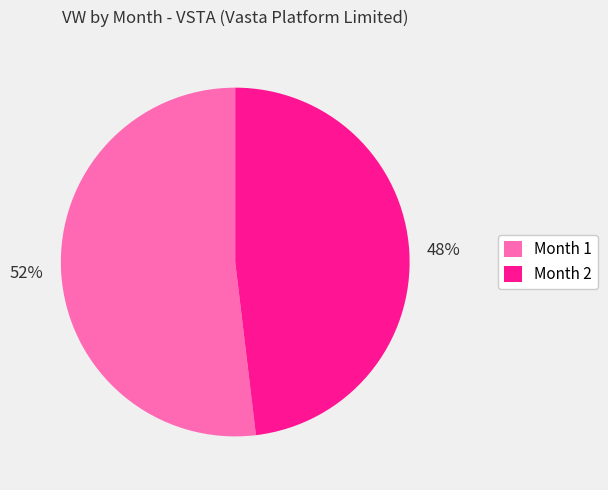

Does Month 2 represent more than half of the total?

No